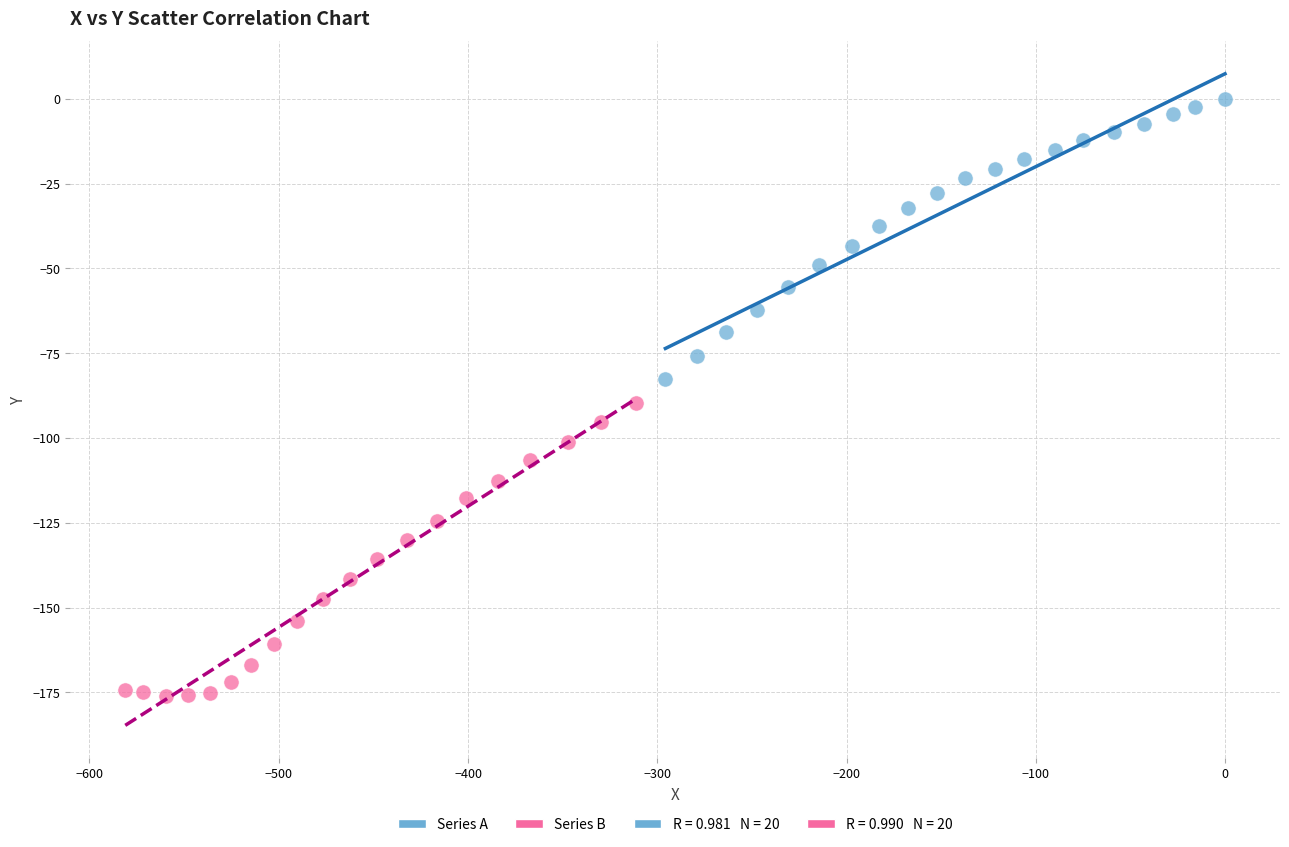

Which series contains the lowest Y value?

Series B